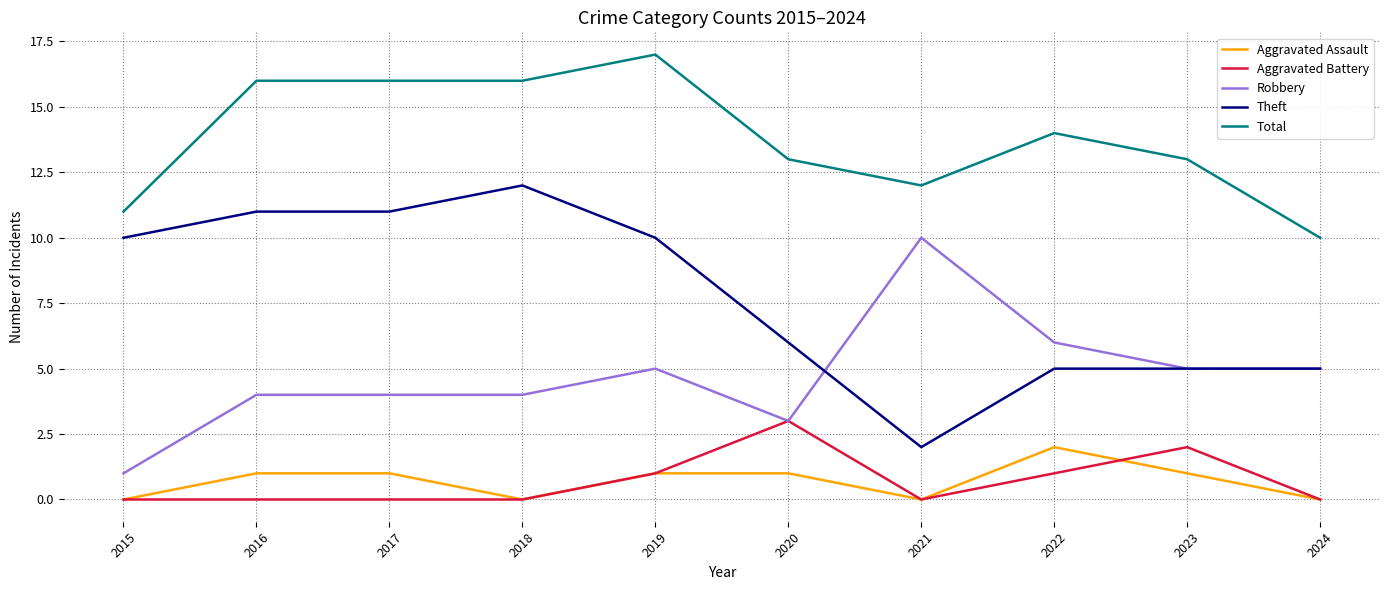

What is the sum of all Aggravated Battery values?

7